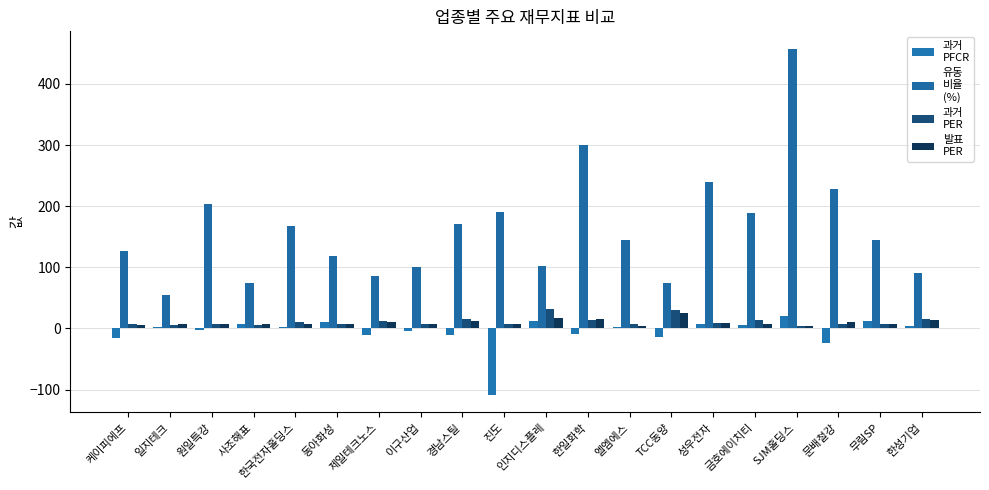

What is the difference between the highest and lowest values at 인지디스플레?

89.8